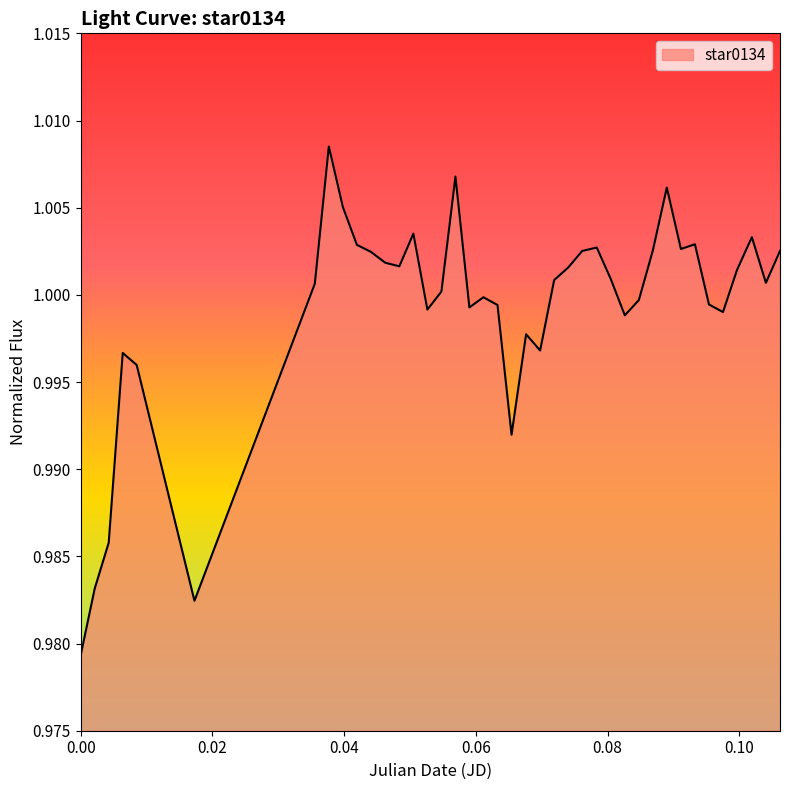

Does the chart display data point markers on the line(s)?

No